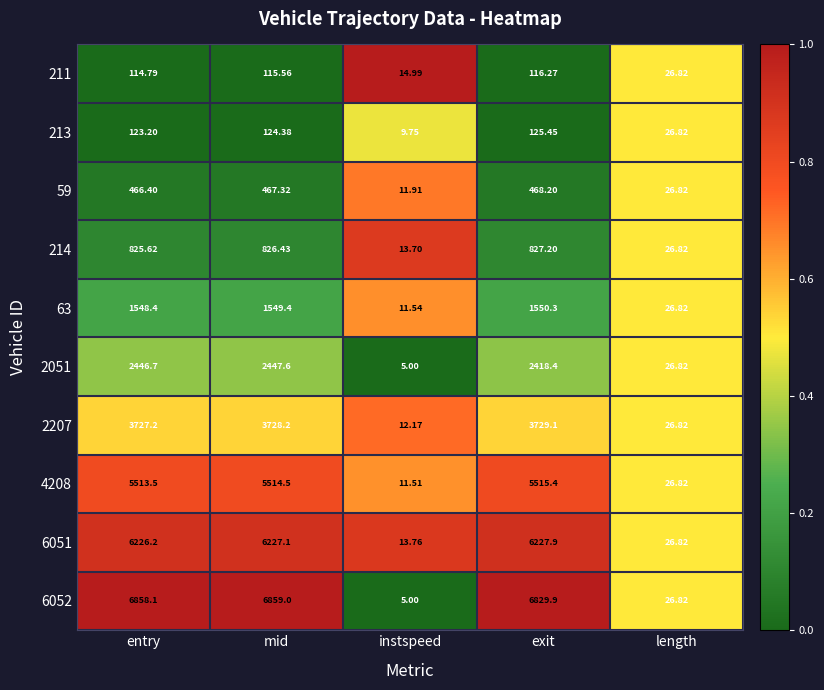

Which series has the widest spread of values?

6052